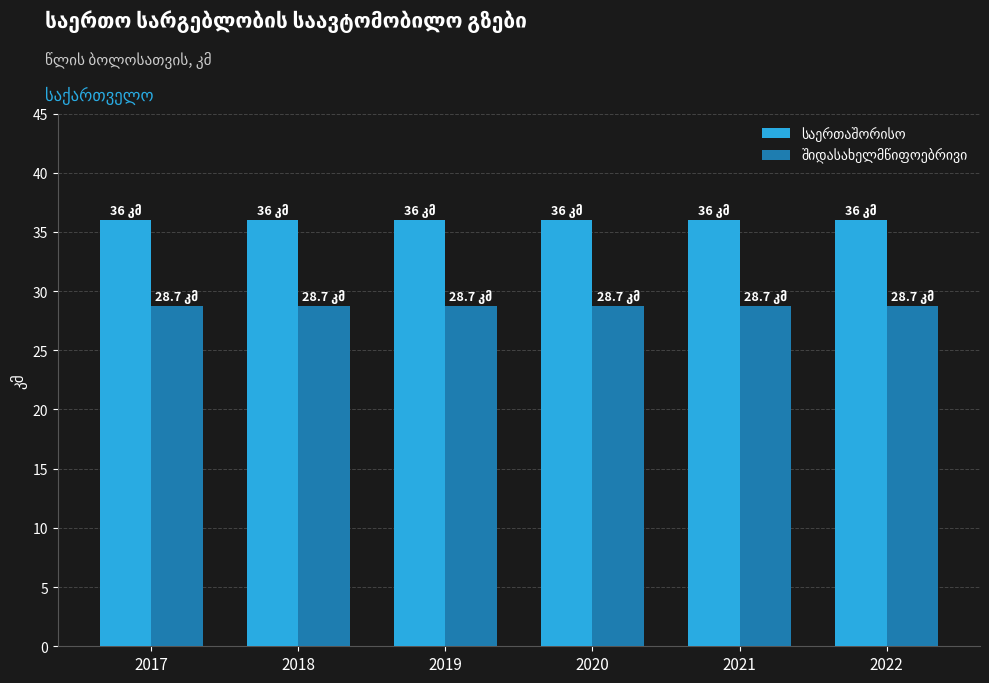

Does the chart contain any negative values?

No